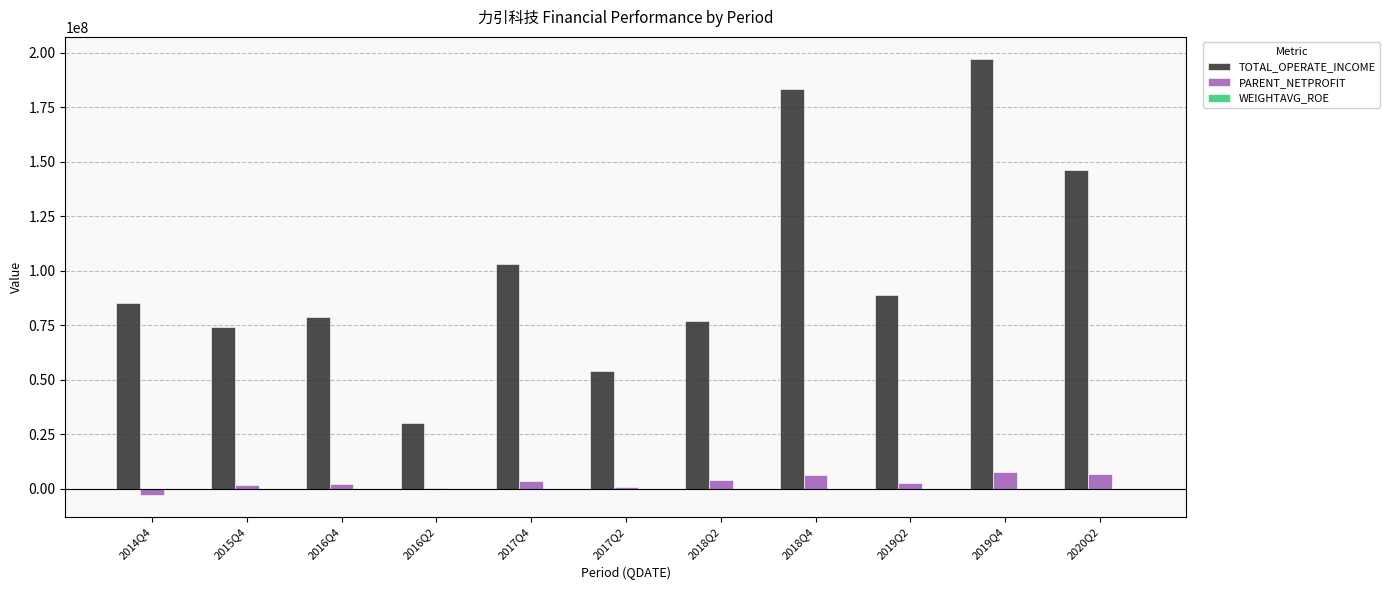

The value of TOTAL_OPERATE_INCOME at 2016Q2 is 30194682.1. True or false?

True